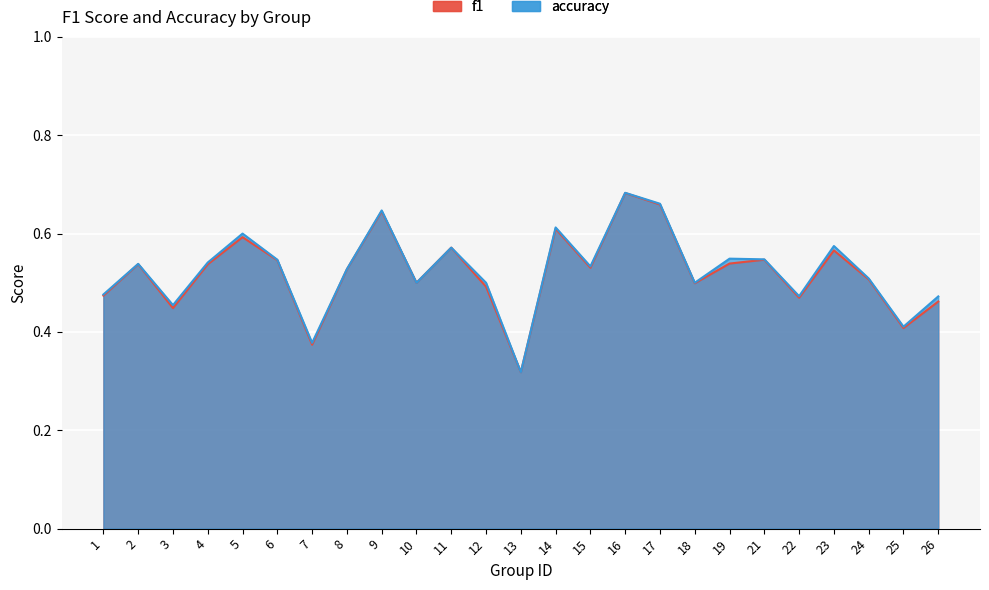

List the series in order of their overall mean, highest first.

accuracy, f1